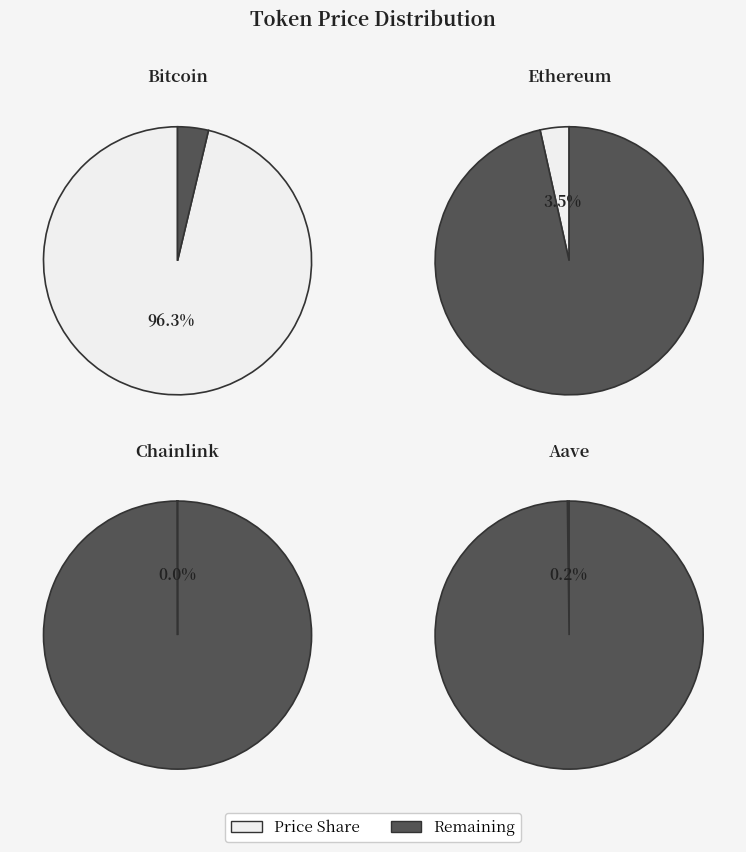

To the nearest percent, what is the average slice percentage?

25%